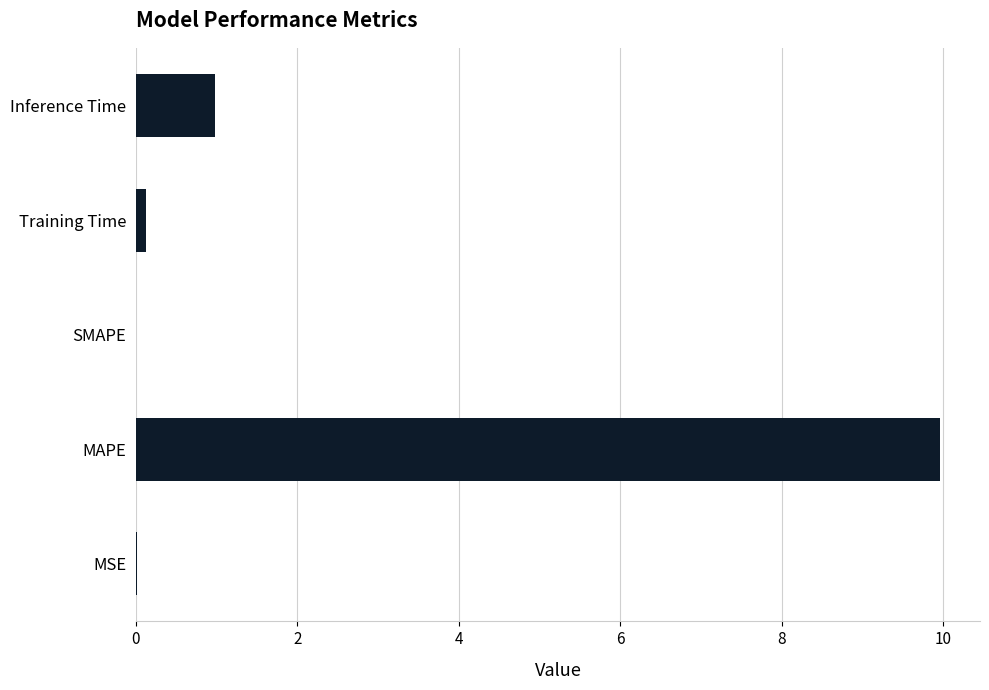

At which category does the chart reach its peak across all series?

MAPE